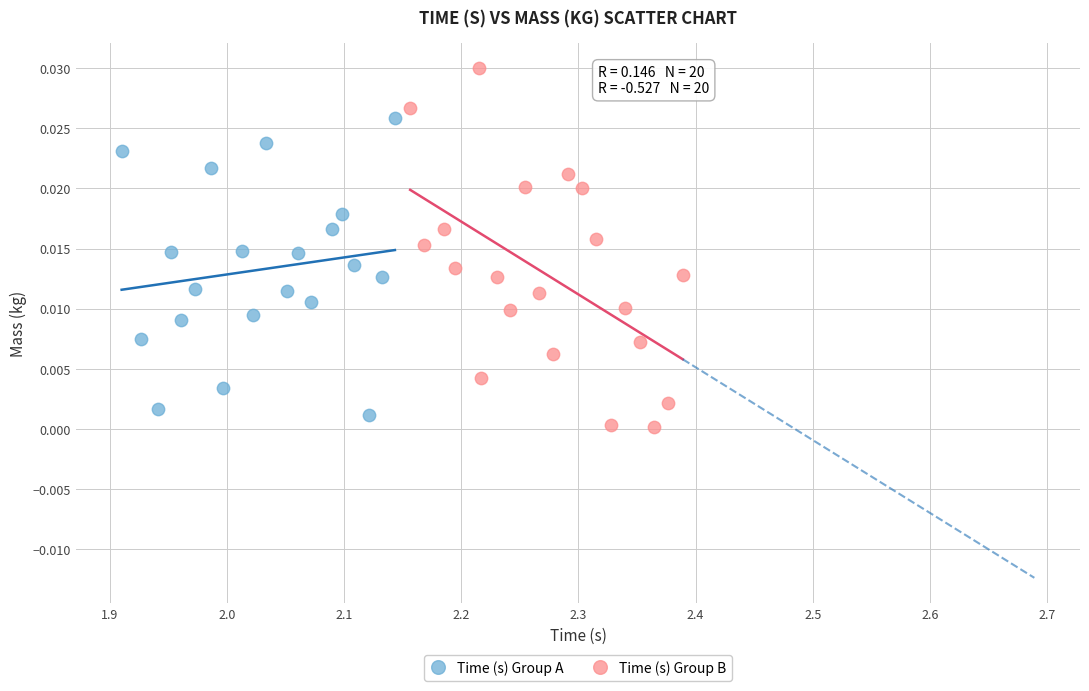

Which series contains the lowest Y value?

Time (s) Group B